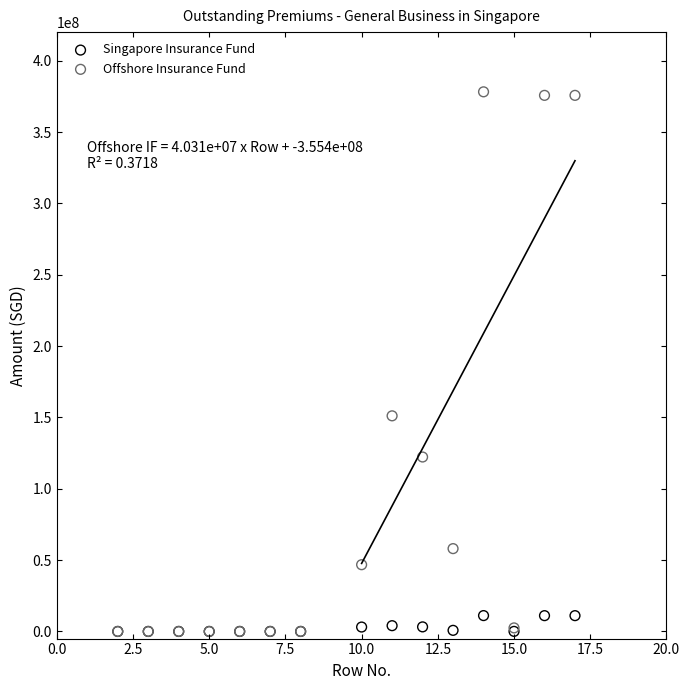

Which series has the widest spread of Y values?

Offshore Insurance Fund